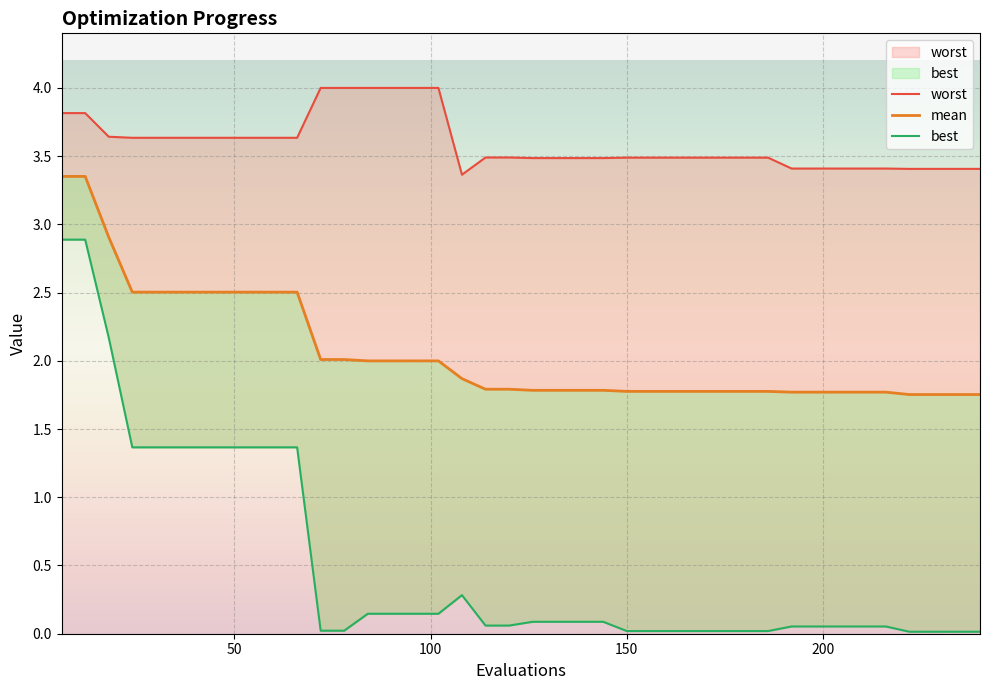

How many data points does each series have?

40